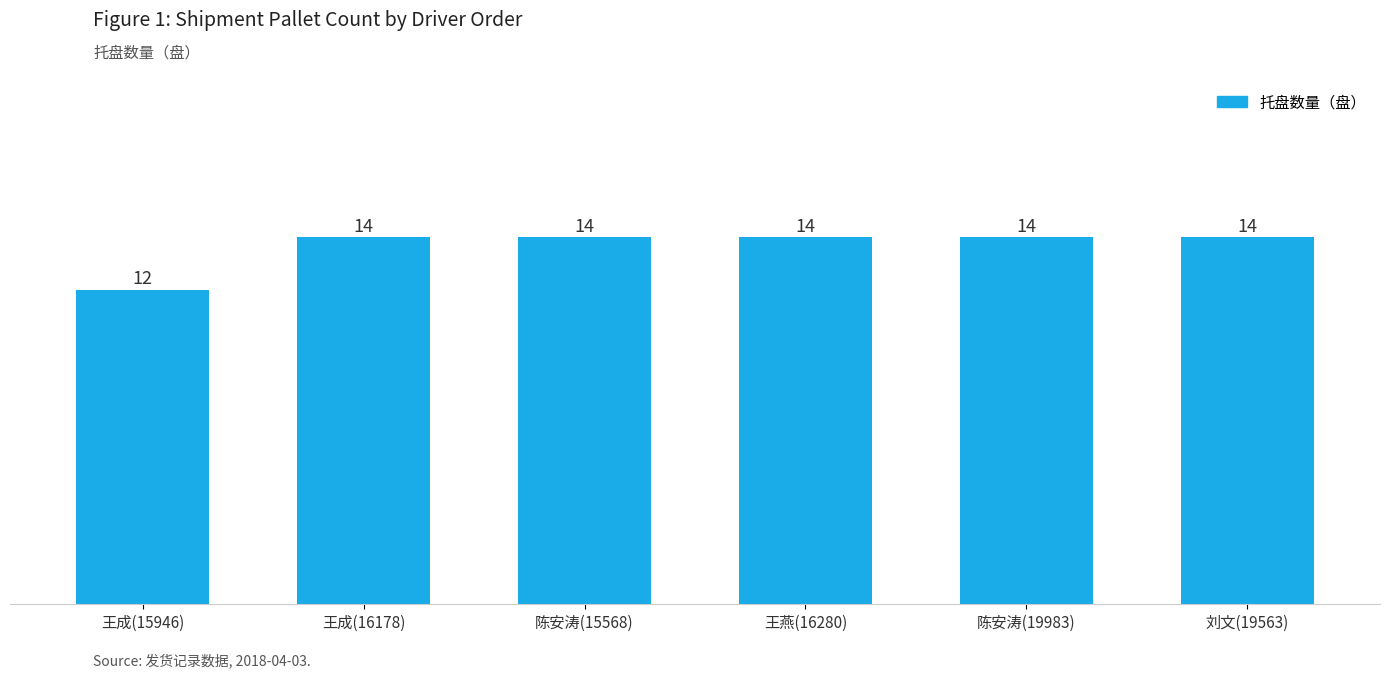

Is it true that the value at 陈安涛(19983) is 14?

True